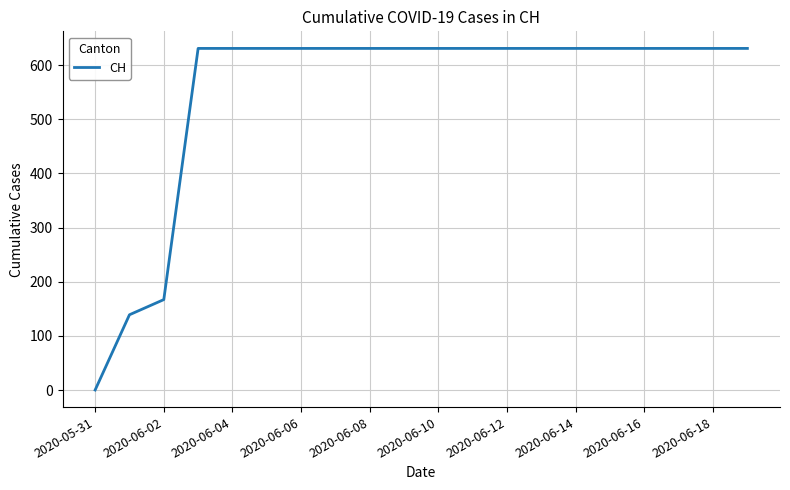

Reading left to right, list all the values displayed in this chart.

0	139	167	631	631	631	631	631	631	631	631	631	631	631	631	631	631	631	631	631